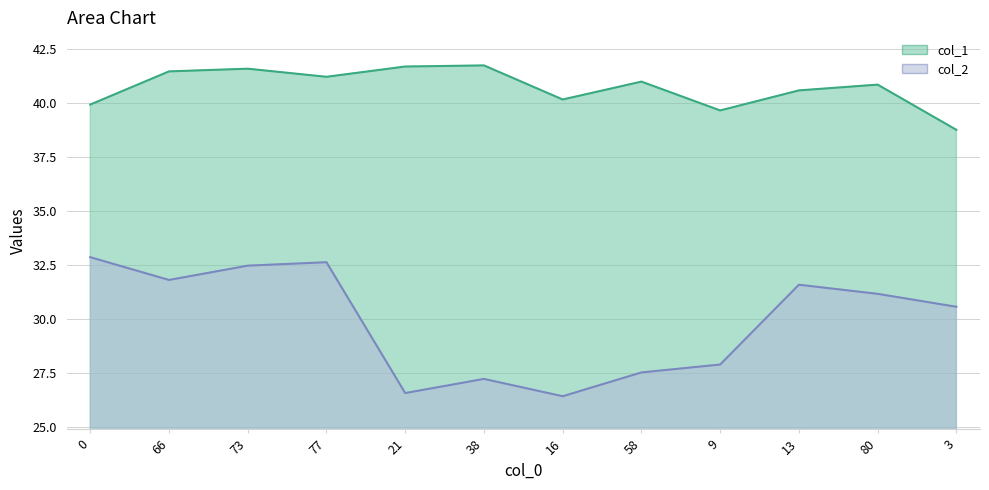

At which category does col_1 reach its first local valley?

77